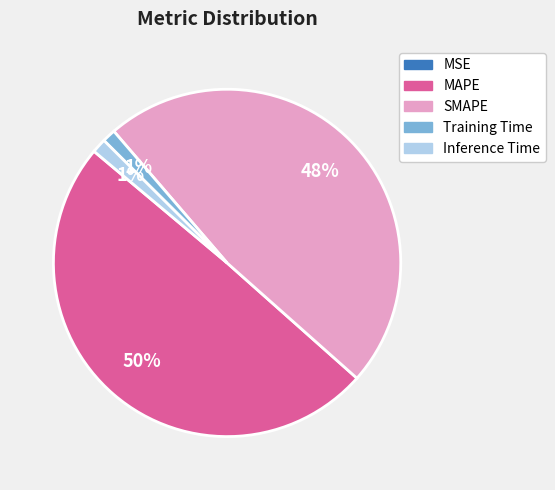

Which category has the biggest portion of the pie?

MAPE